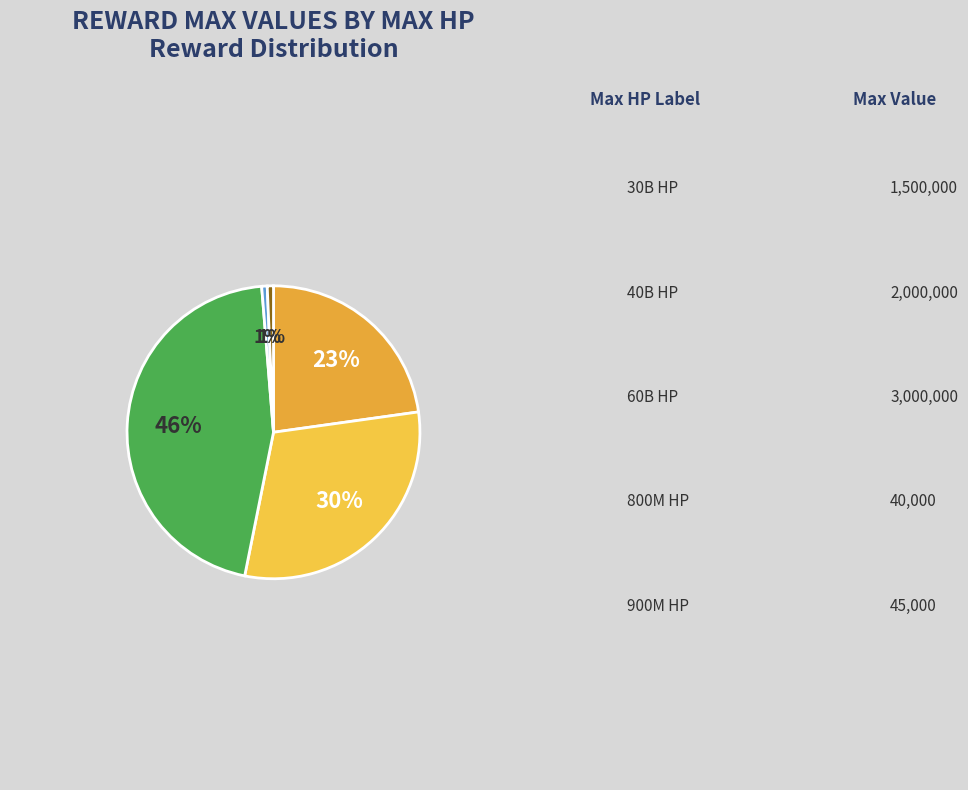

How many slices are in this pie chart?

5